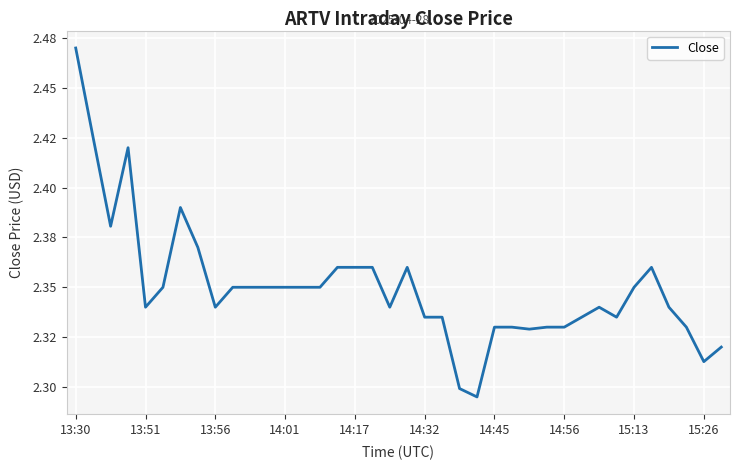

At which category does the chart reach its peak across all series?

13:30